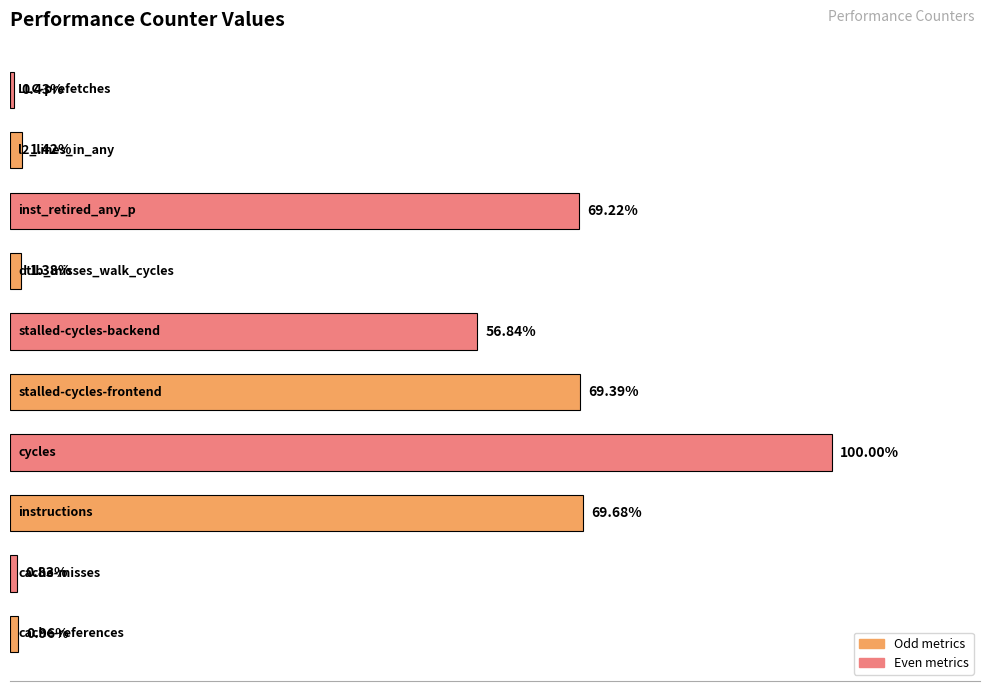

Does the chart contain any negative values?

No